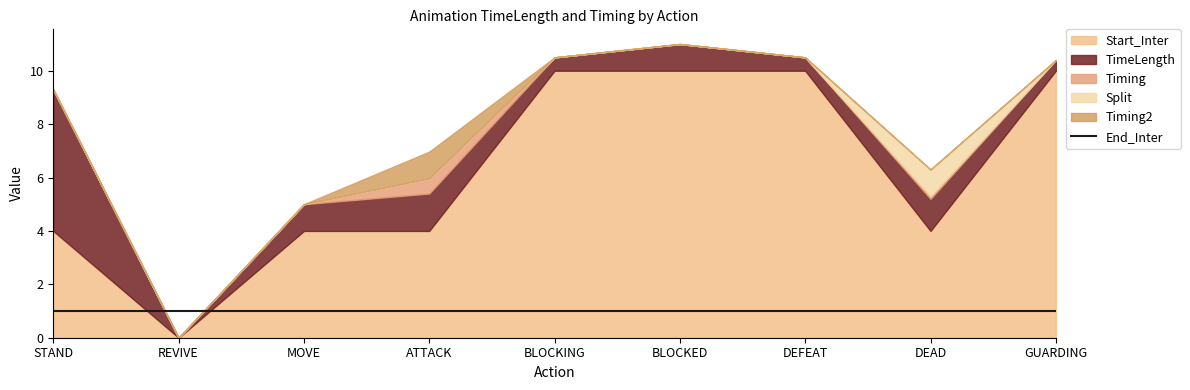

Which series has the largest total across all categories?

Start_Inter